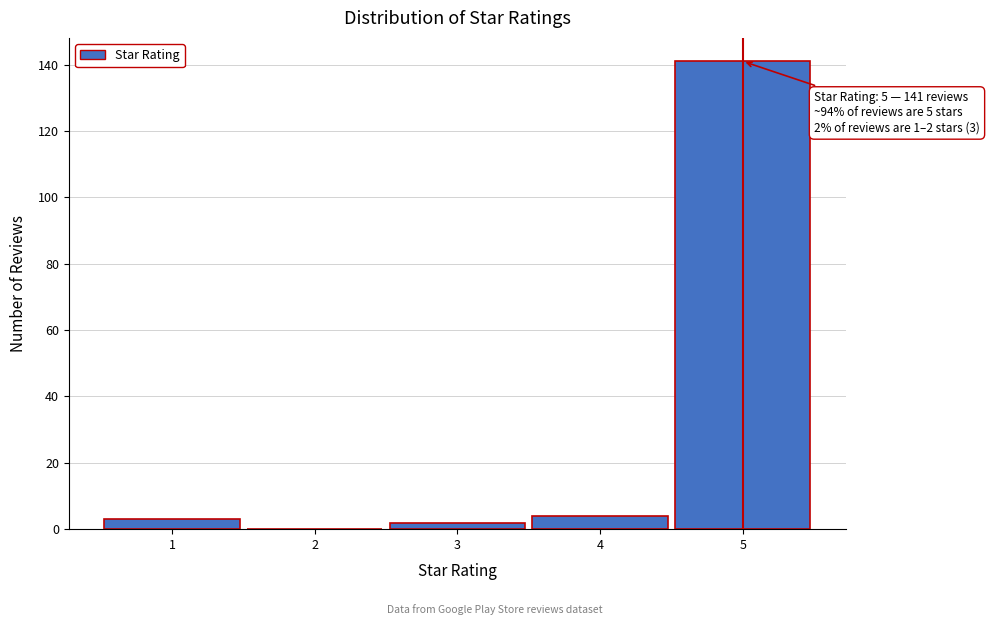

Reading left to right, transcribe all the data shown in this chart.

1=3	2=0	3=2	4=4	5=141